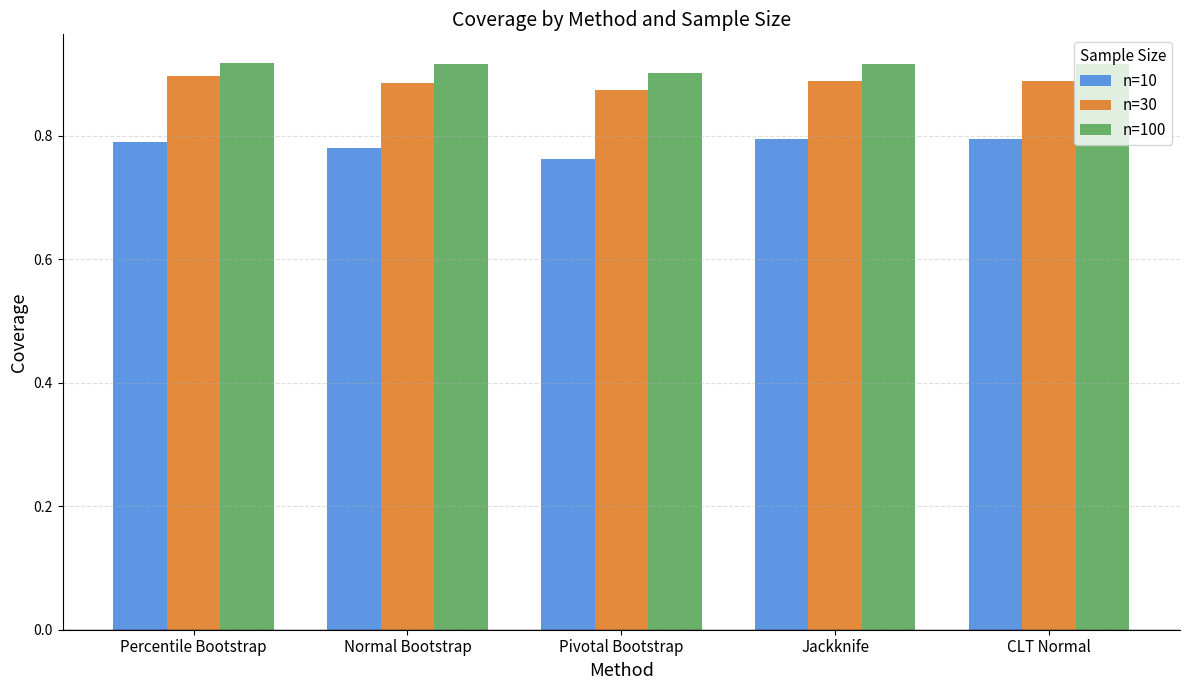

Is the value of n=30 at CLT Normal greater than the value of n=10 at Jackknife?

Yes